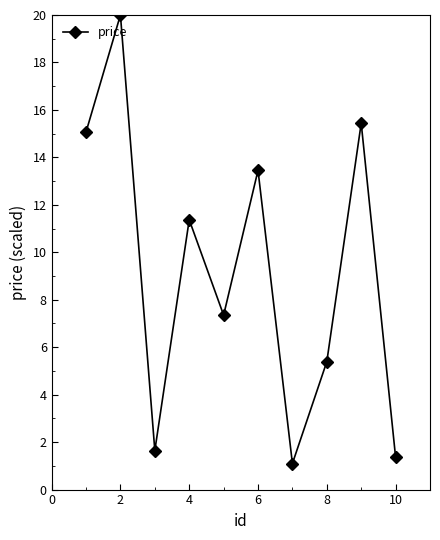

What is the maximum value shown in the chart?

20.0